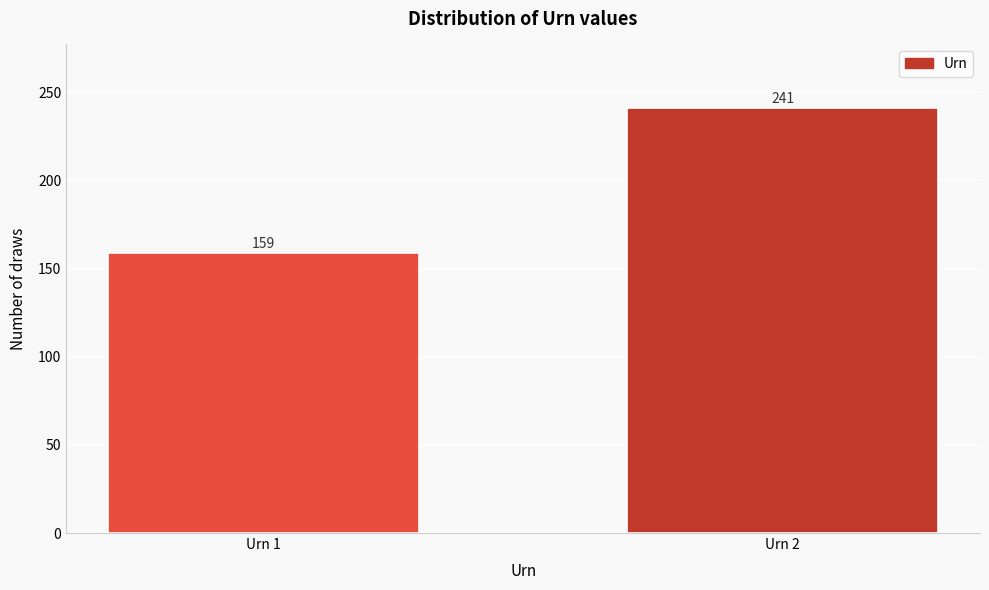

Reading right to left, what are all the values shown in this chart?

Urn 2=241	Urn 1=159